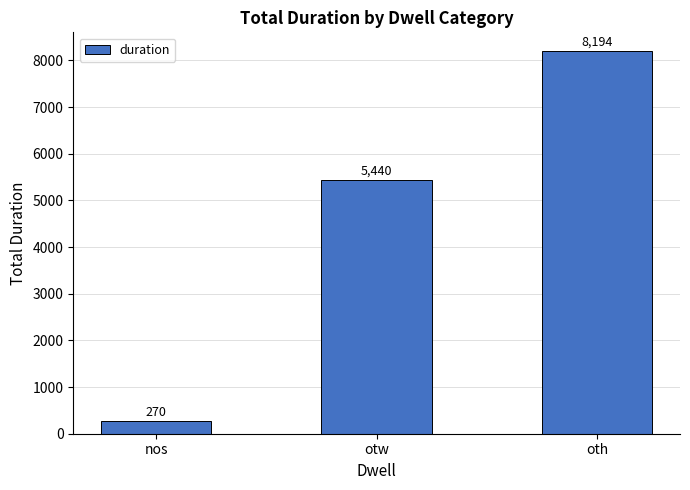

Which category has the highest value across all series?

oth